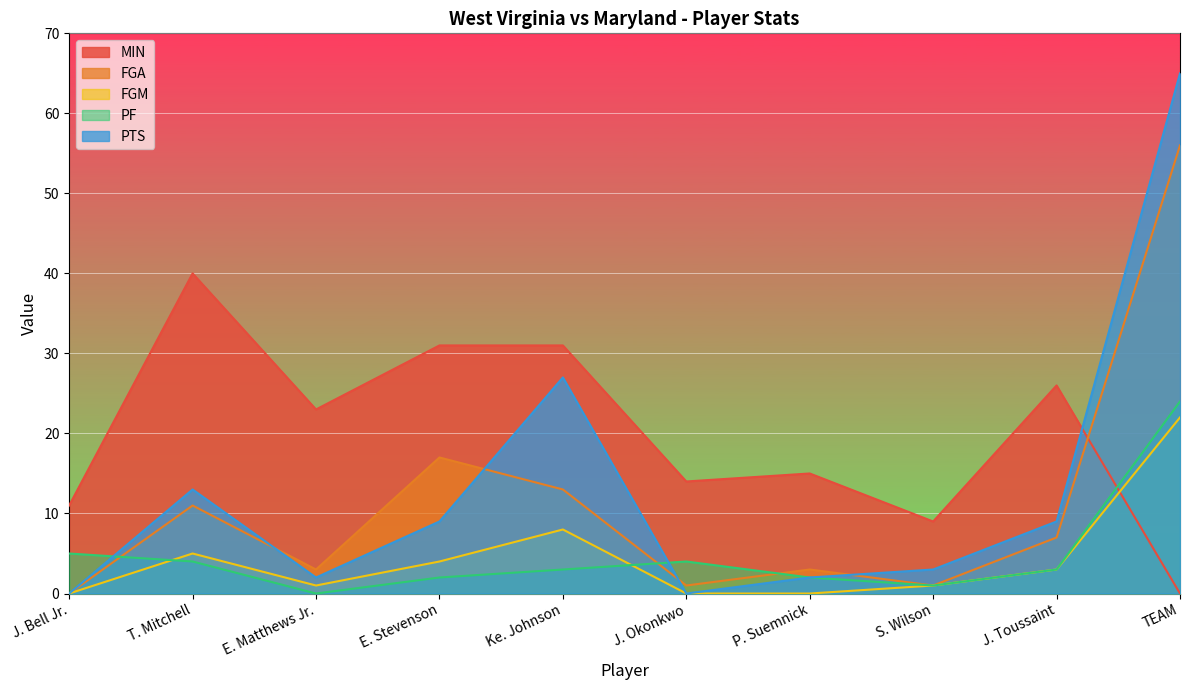

What is the total value across all series at S. Wilson?

15